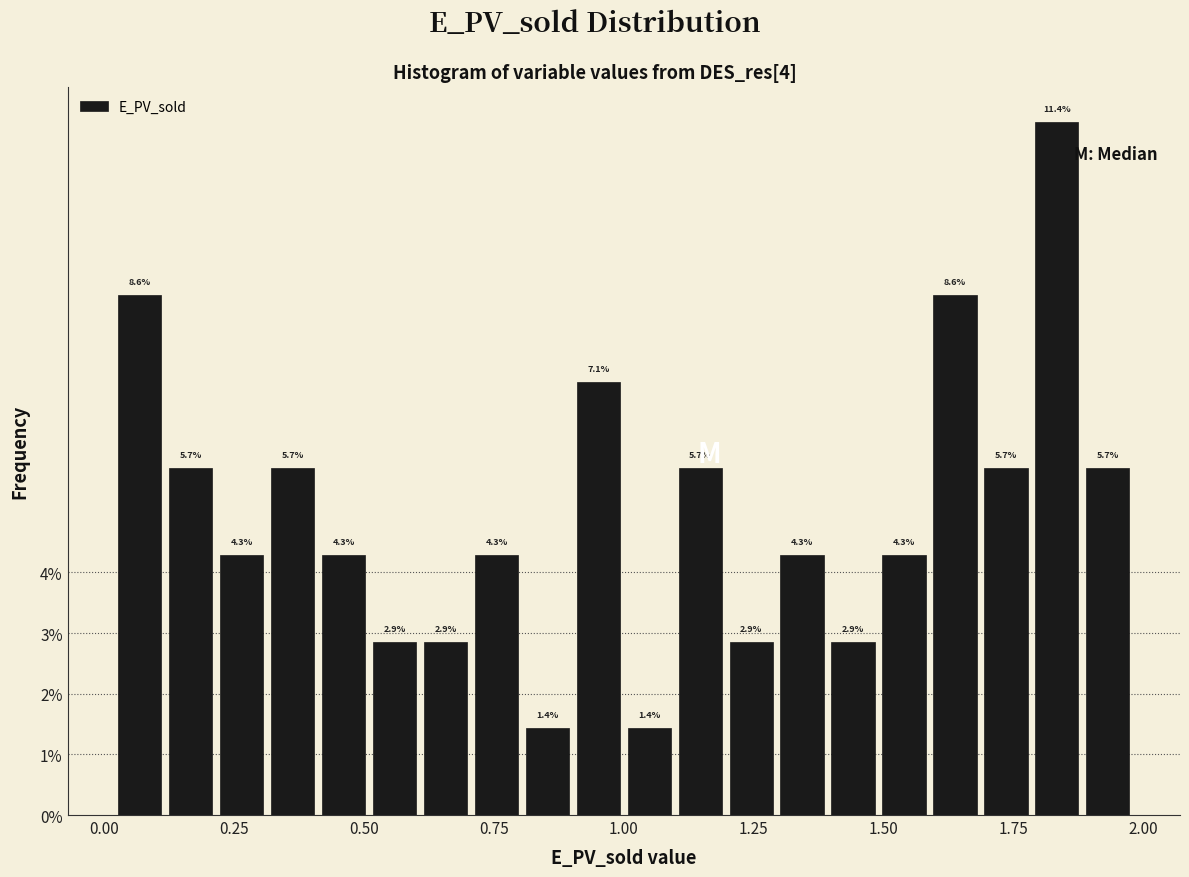

Read against the x-axis, roughly where is the centre of the tallest bar?

1.85